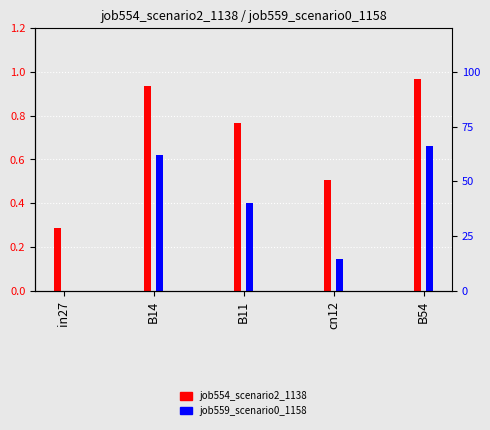

What is the sum of all job559_scenario0_1158 values?

1.8